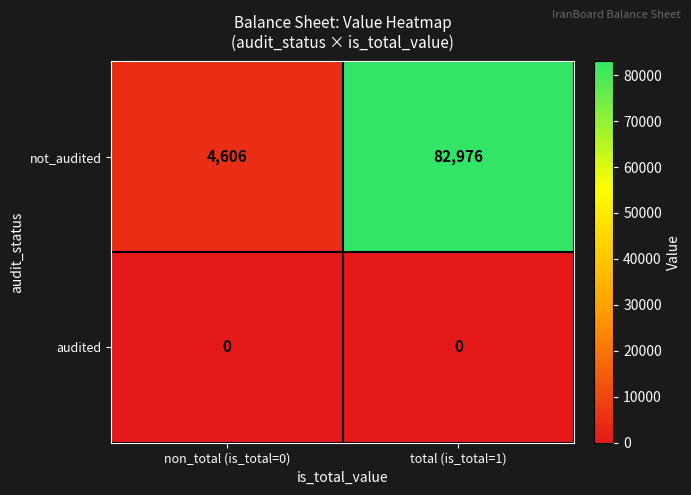

How many series are shown in this chart?

2